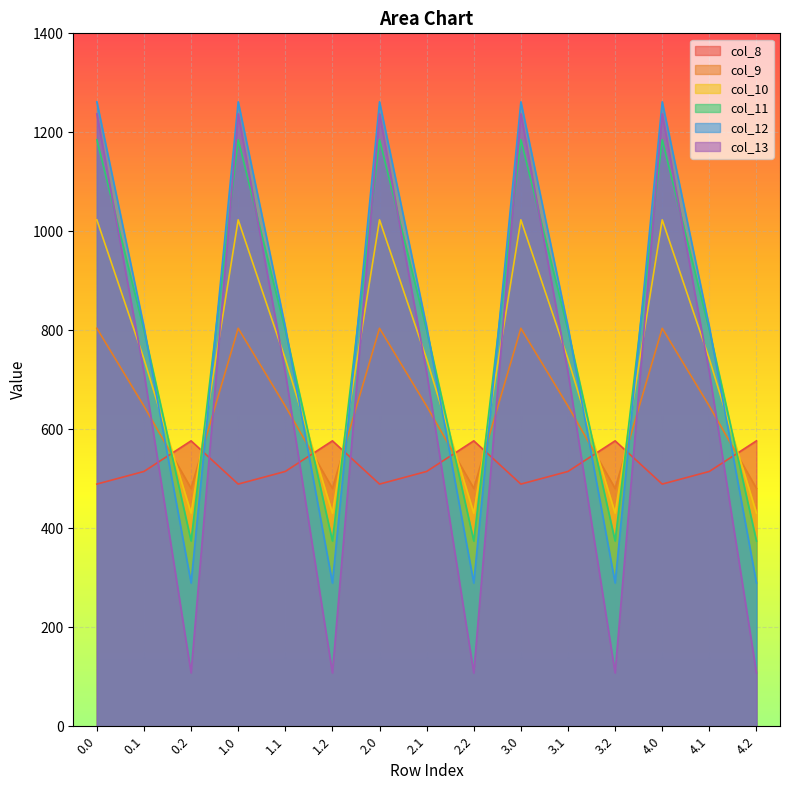

True or false: col_8 has more than 1 points higher than both neighbors.

True